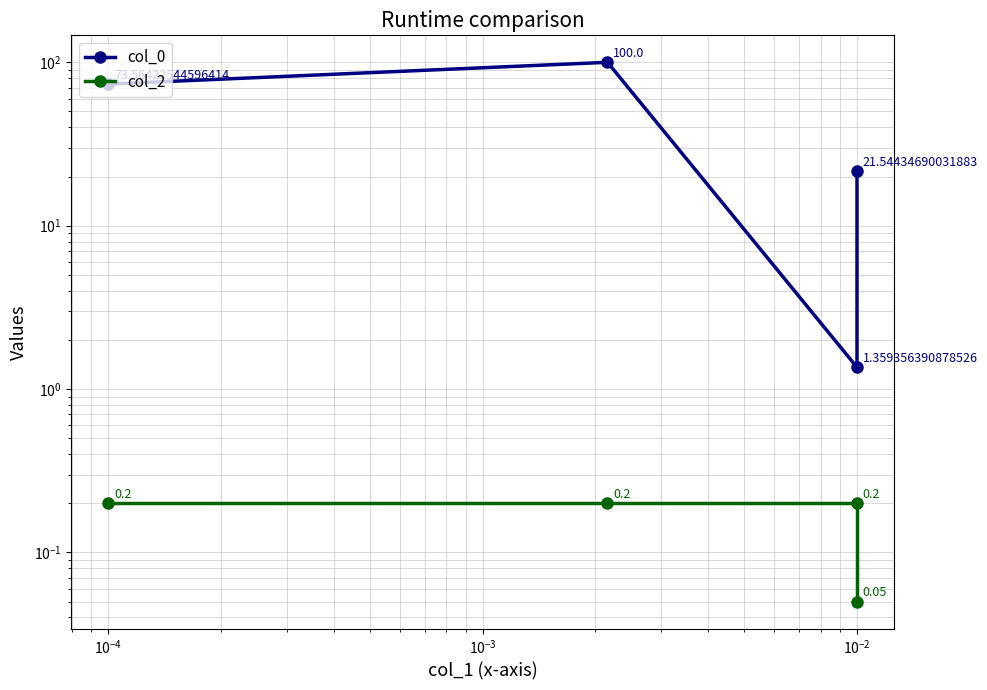

Reading left to right, extract all data points from this chart.

col_0: 73.6	100.0	1.4	21.5
col_2: 0.2	0.2	0.2	0.1